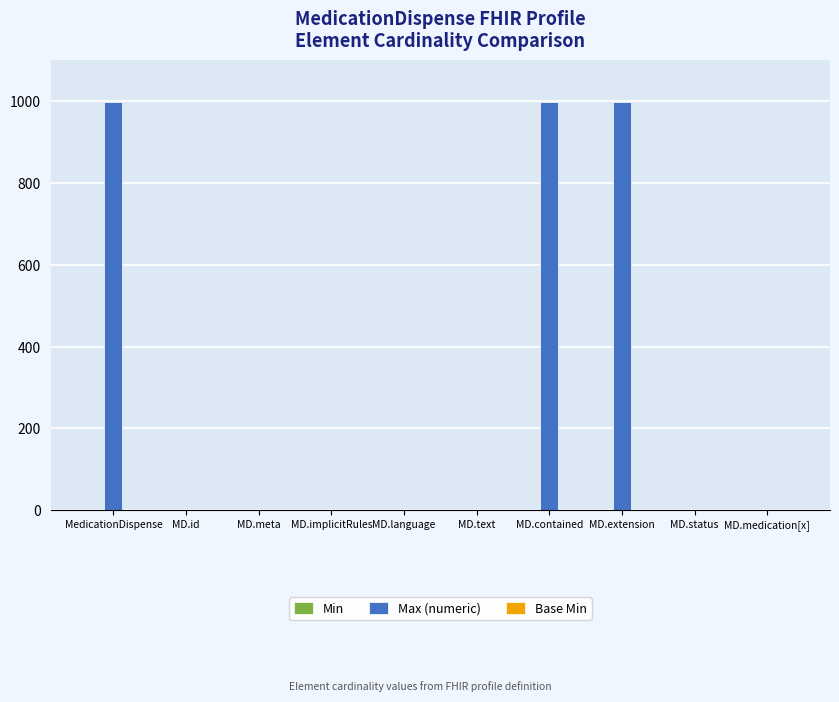

Which series has the widest spread of values?

Max (numeric)